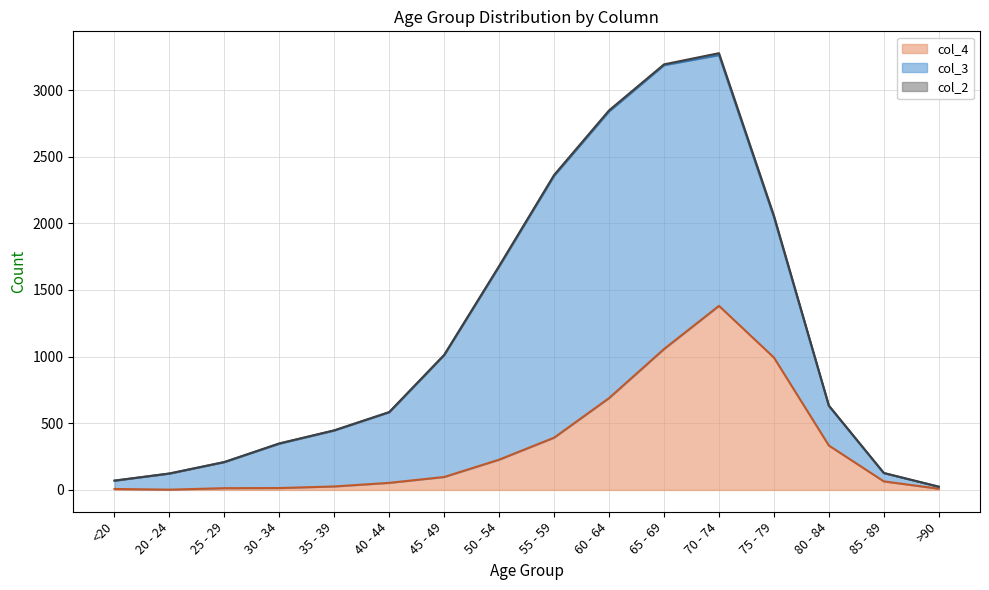

Does the chart have visible grid lines?

Yes